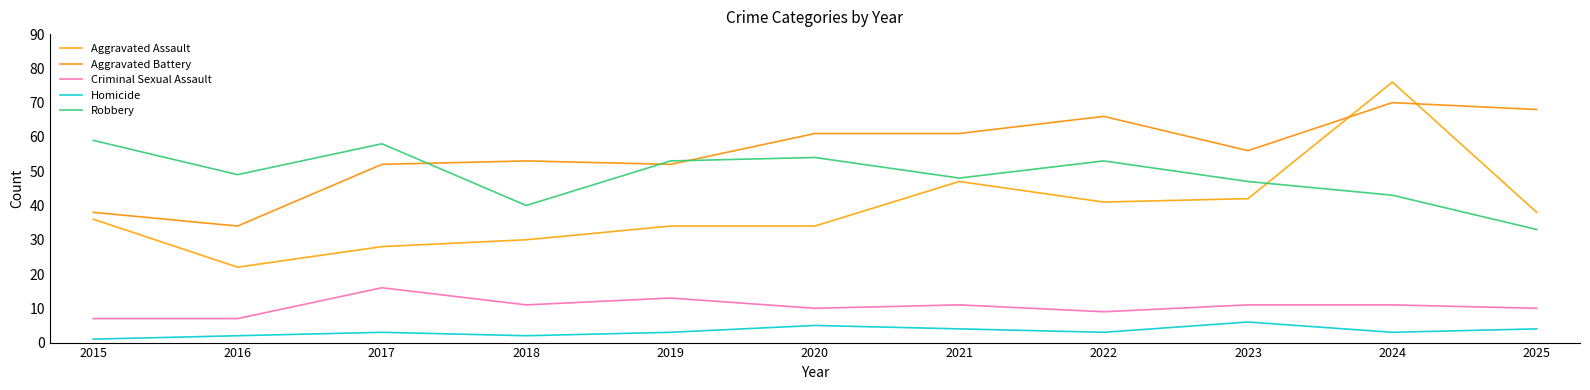

How many lines are shown in the chart?

5